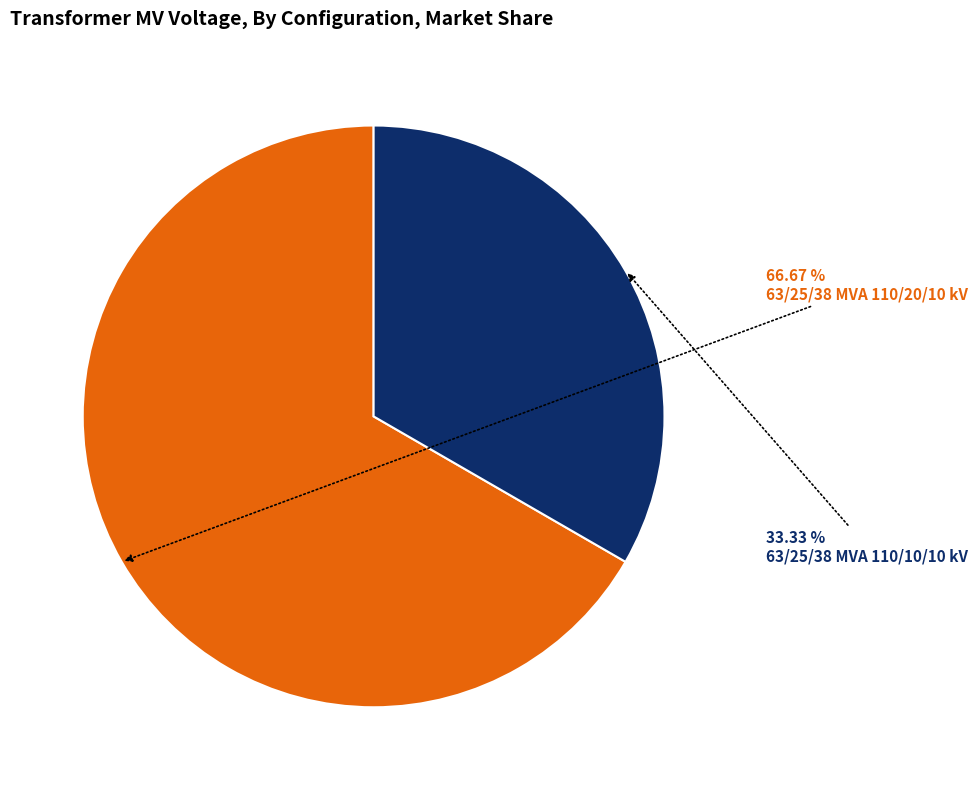

Is there a majority slice in this chart?

Yes